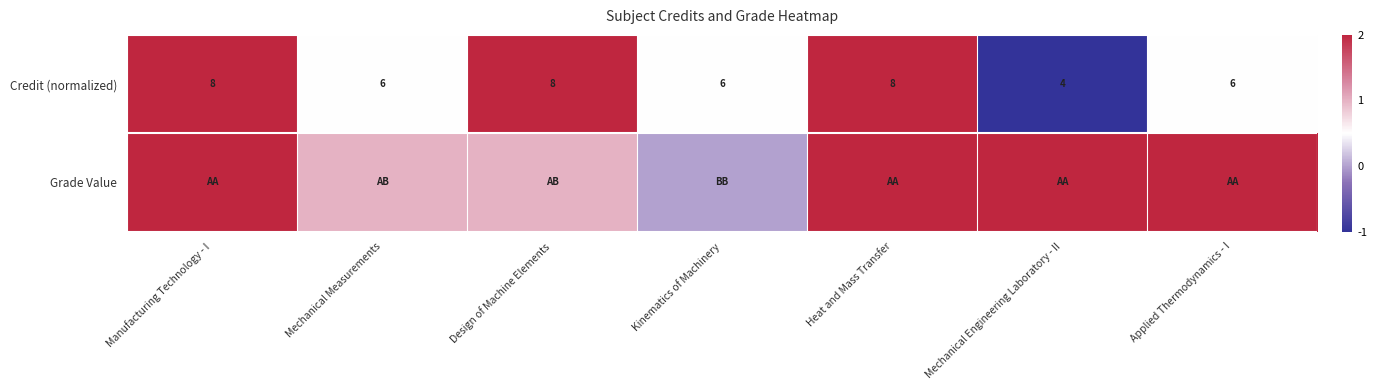

What is the maximum value for Credit (normalized)?

8